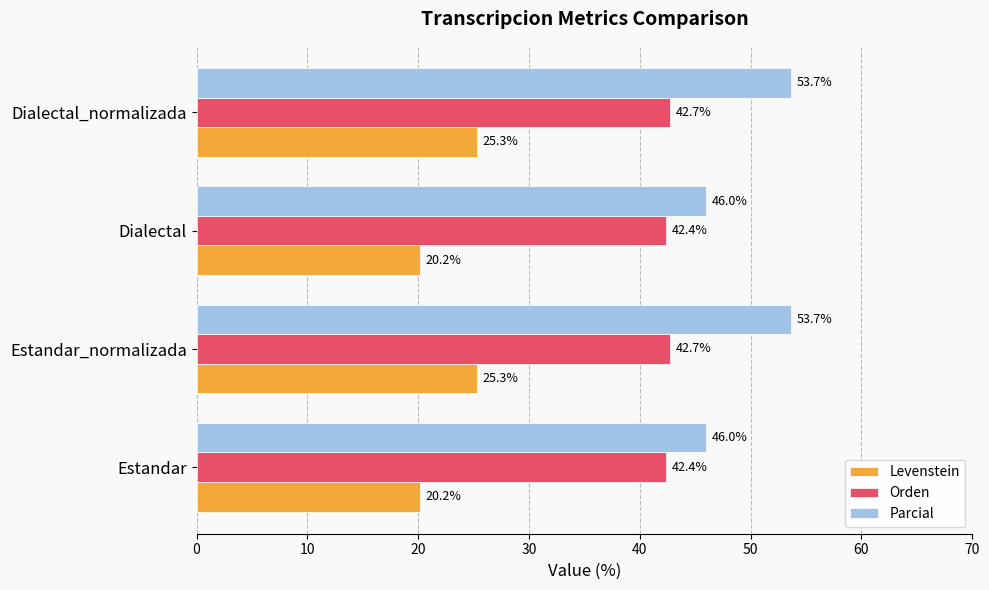

What is the average value of the Levenstein series?

22.7